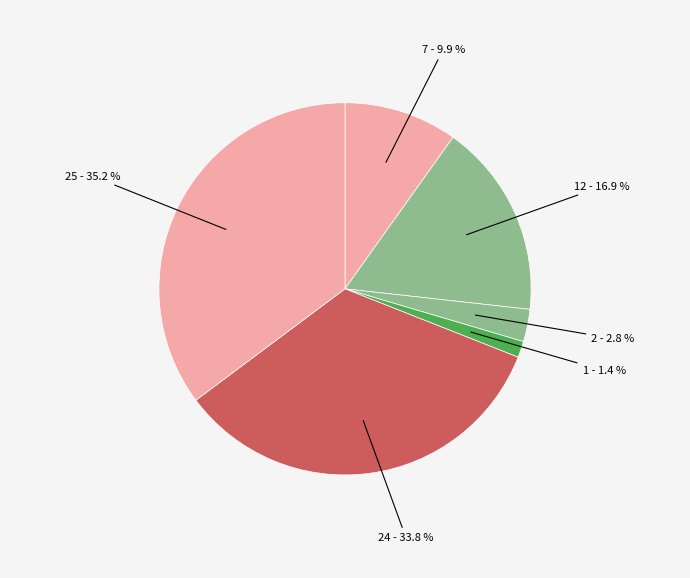

How many slices are in this pie chart?

6